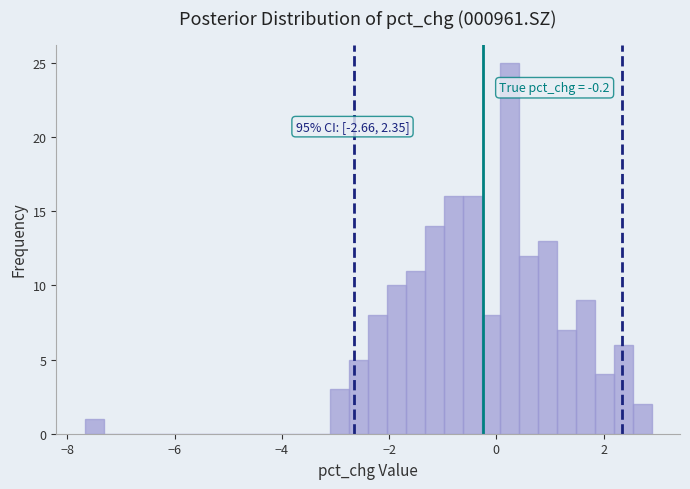

Read against the x-axis, roughly where is the centre of the tallest bar?

0.2